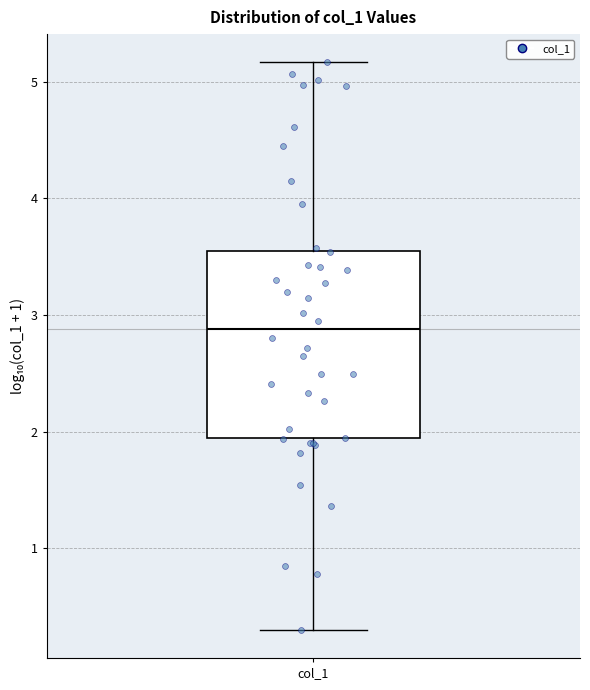

Where is the upper edge of the box for col_1 on the y-axis? The values are not printed on the chart, so give them approximately, as read against the axis.

3.5